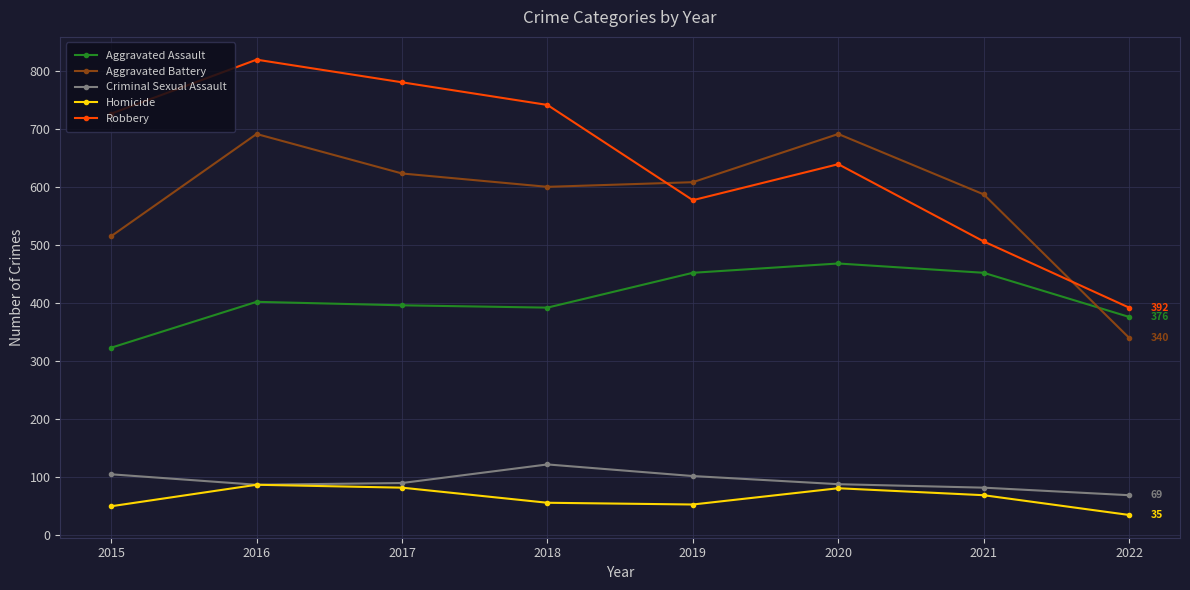

After their last crossing, which series has the higher values: Aggravated Battery or Robbery?

Robbery